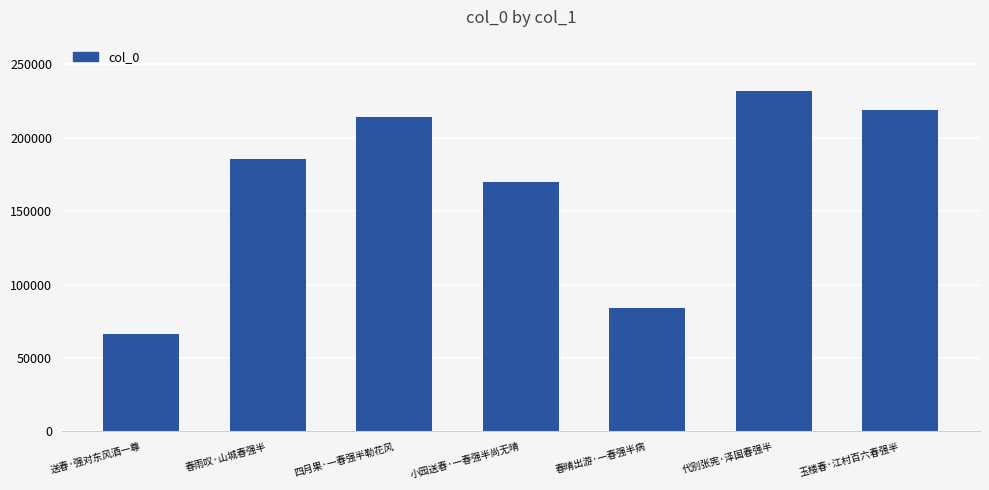

What is the difference between the values at 小园送春·一春强半尚无晴 and 春晴出游·一春强半病?

85825